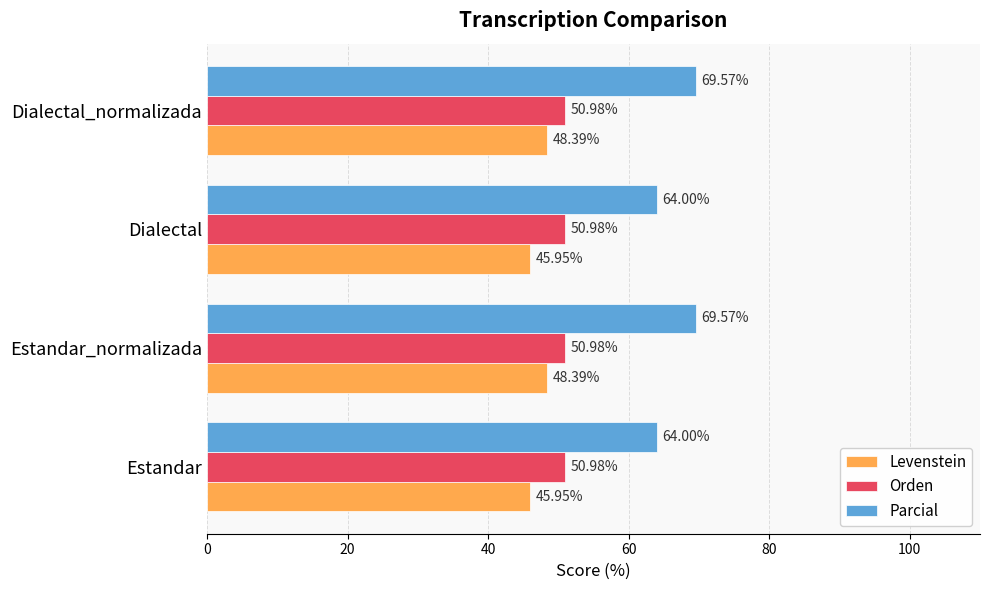

List the series in order of their overall mean, lowest first.

Levenstein, Orden, Parcial